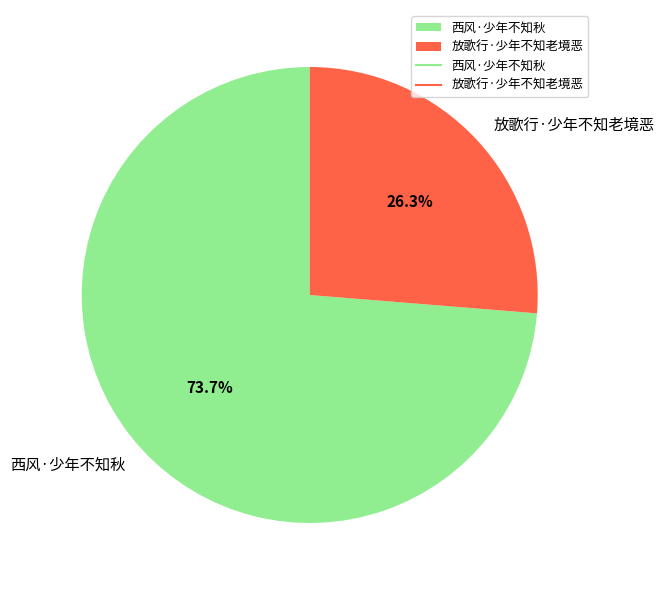

Which has a higher value, 放歌行·少年不知老境恶 or 西风·少年不知秋?

西风·少年不知秋